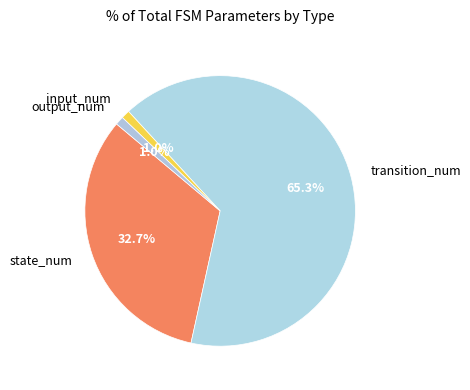

What percentage is NOT represented by input_num?

99.0%